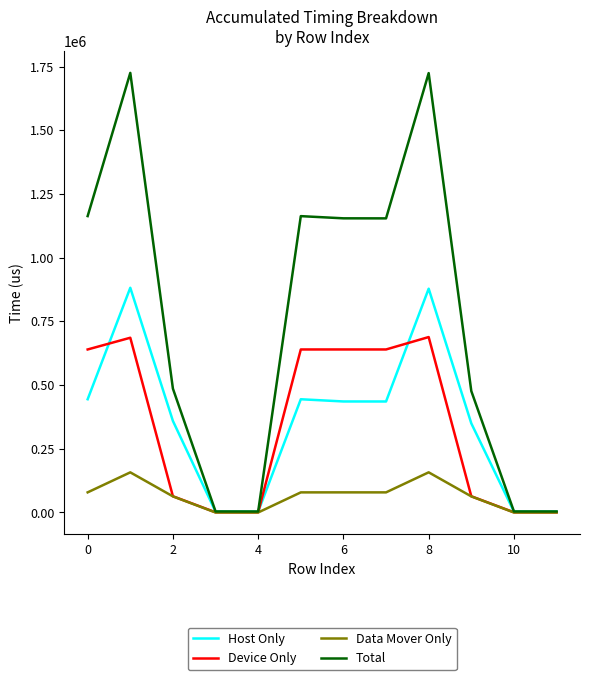

Which series has the largest range (max minus min)?

Total